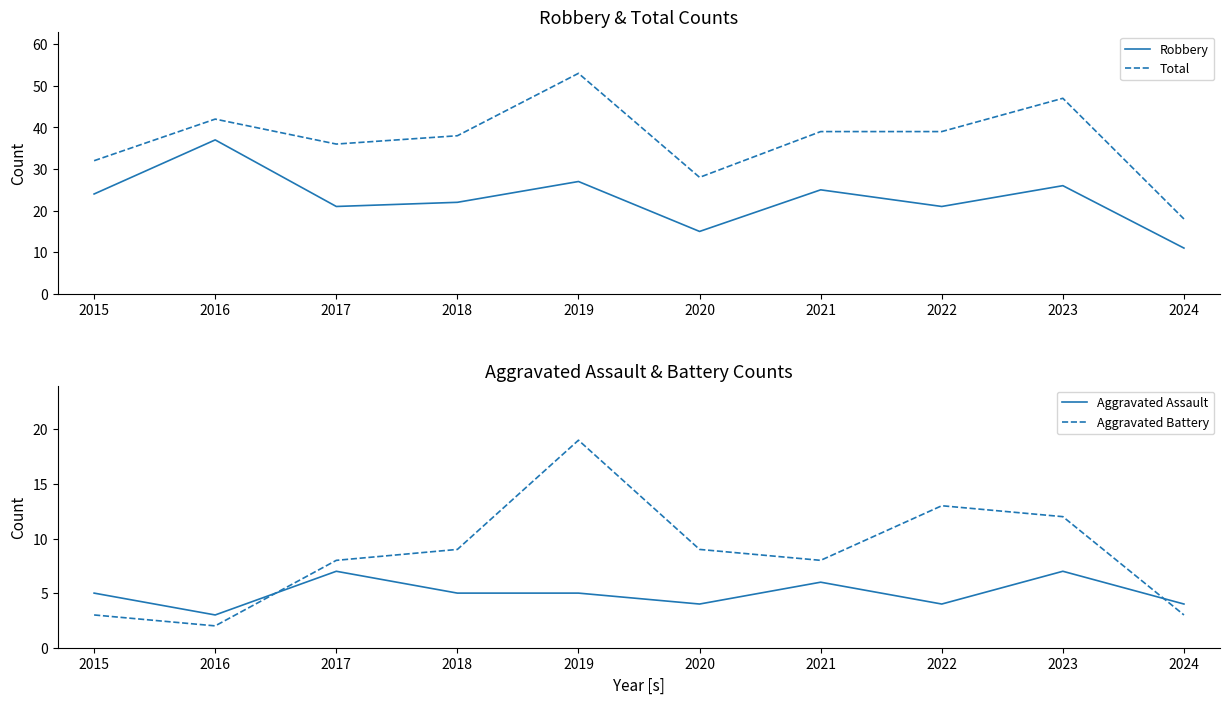

Read the Robbery value at 2021.

25